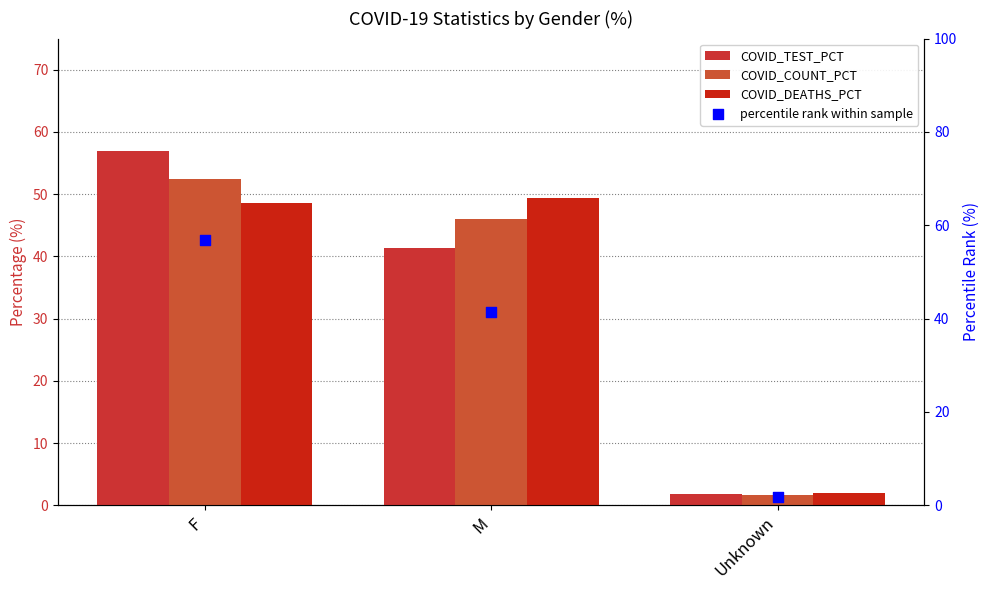

Which series has the largest total across all categories?

COVID_TEST_PCT